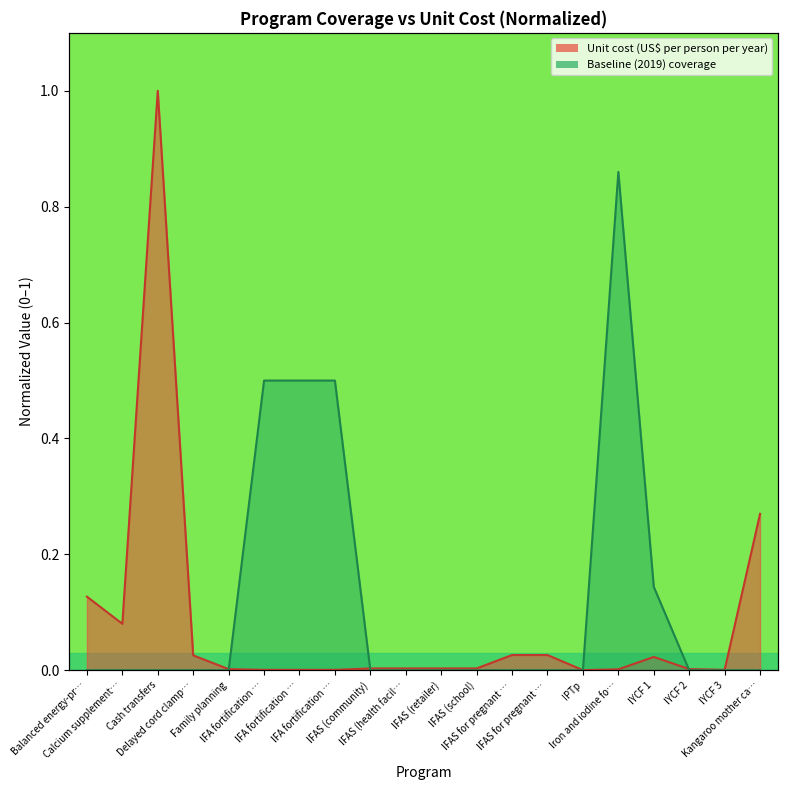

Reading left to right, what are all the values shown in this chart?

Unit cost (US$ per person per year): 0.1	0.1	1.0	0.0	0.0	0.0	0.0	0.0	0.0	0.0	0.0	0.0	0.0	0.0	0.0	0.0	0.0	0.0	0.0	0.3
Baseline (2019) coverage: 0.0	0.0	0.0	0.0	0.0	0.5	0.5	0.5	0.0	0.0	0.0	0.0	0.0	0.0	0.0	0.9	0.1	0.0	0.0	0.0